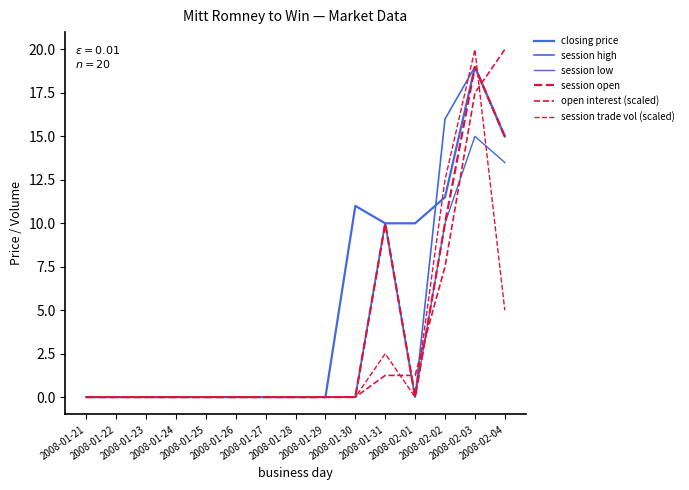

How many lines are shown in the chart?

6